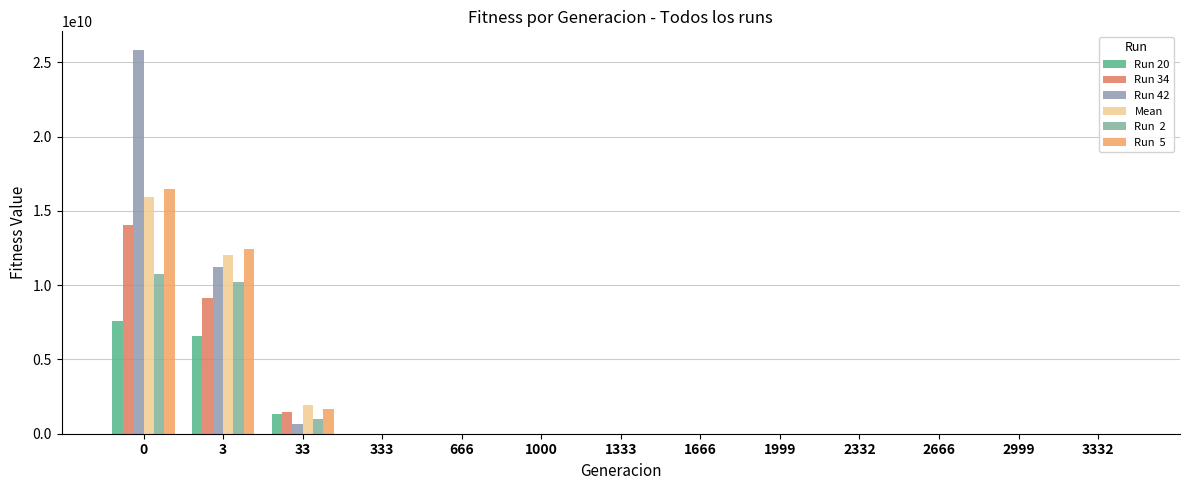

Are the bars grouped side by side (vs. stacked)?

Yes